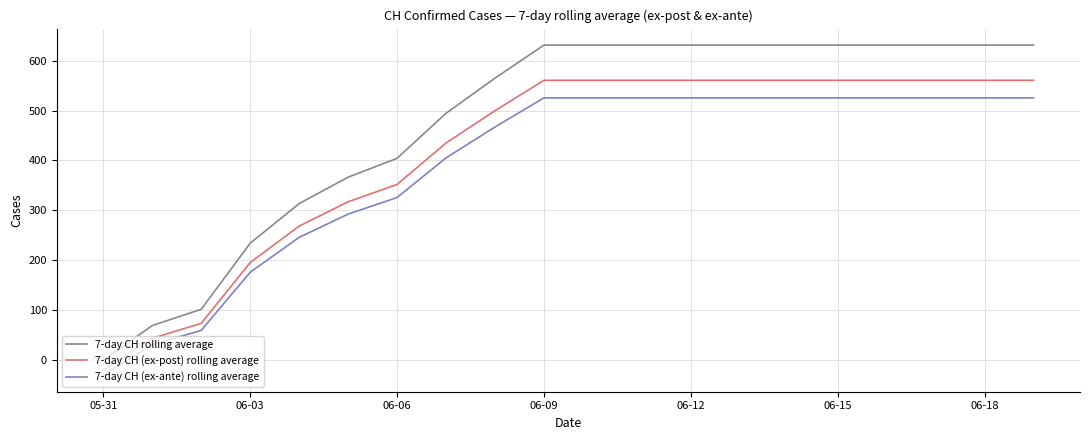

How many positive values does the 7-day CH rolling average series have?

19